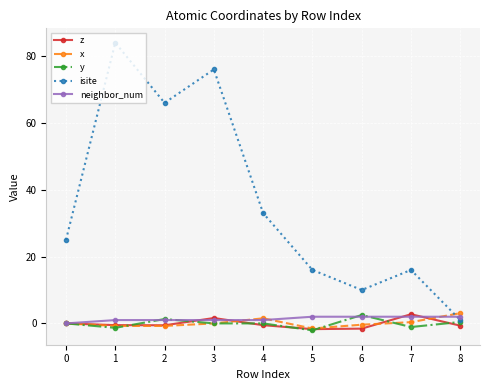

True or false: x has a value of -3.0 at 0.

False